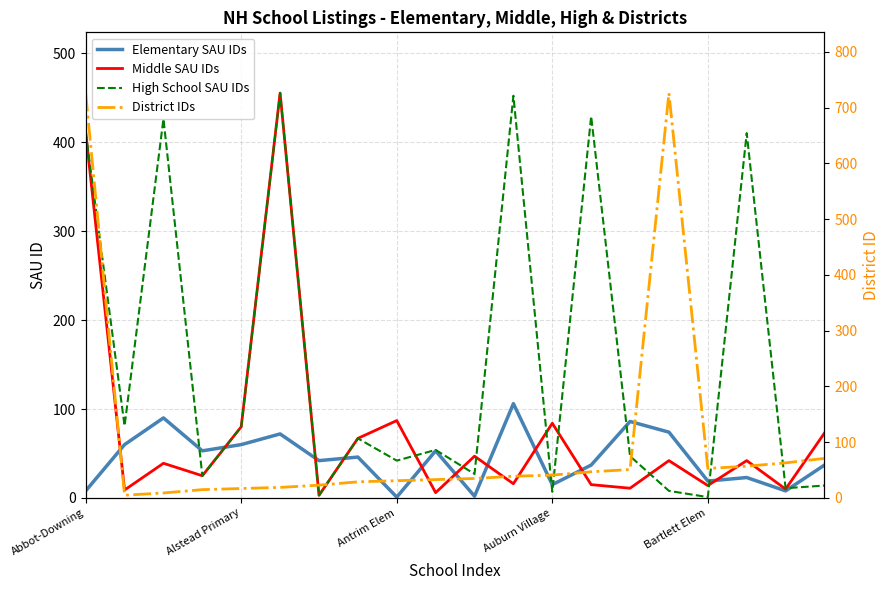

What is the value of the Elementary SAU IDs point at the 13th from the left?

15